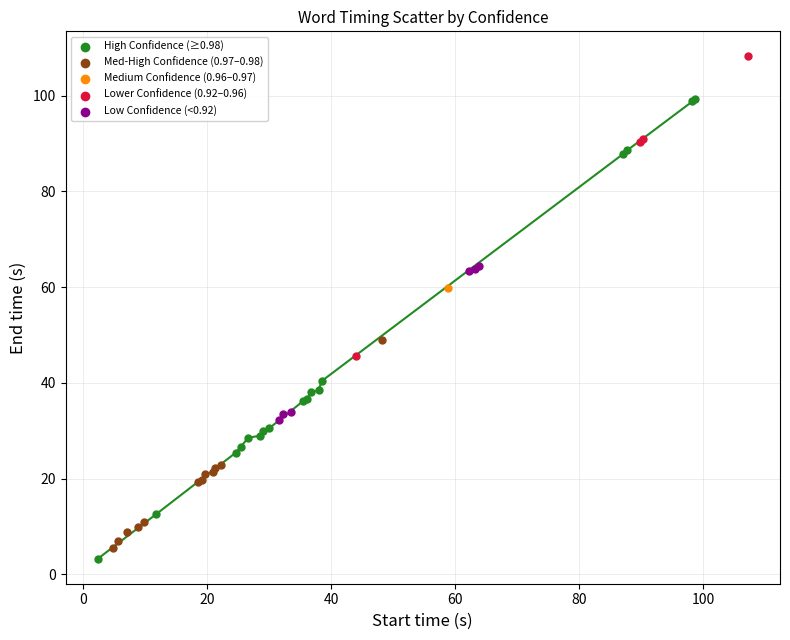

What are all the series names shown in the legend?

High Confidence (≥0.98), Med-High Confidence (0.97–0.98), Medium Confidence (0.96–0.97), Lower Confidence (0.92–0.96), Low Confidence (<0.92)